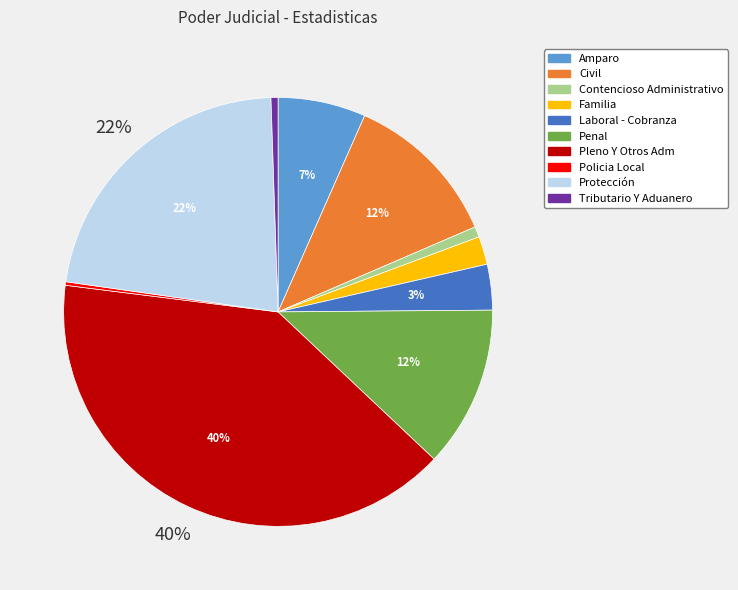

Between Amparo and Contencioso Administrativo, which is larger?

Amparo